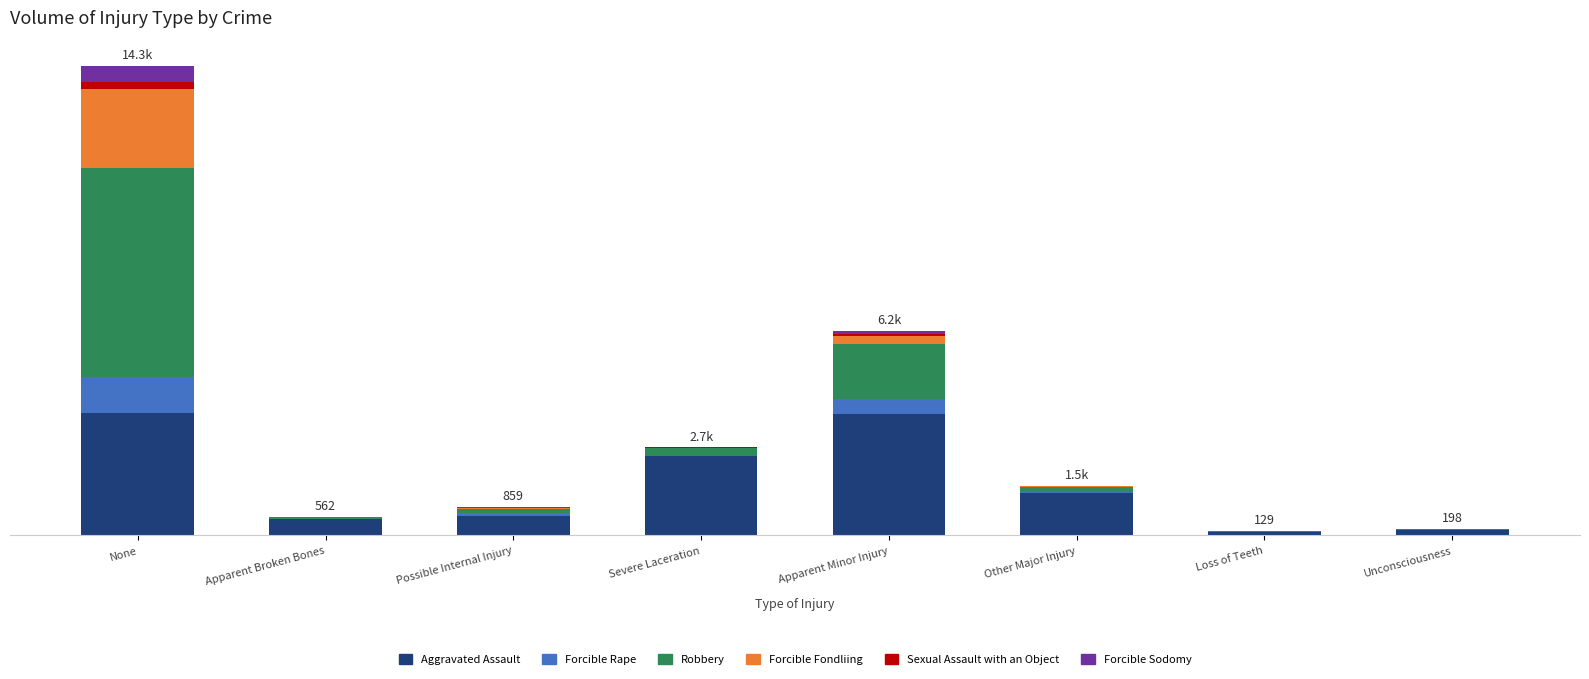

What are all the series names shown in the legend?

Aggravated Assault, Forcible Rape, Robbery, Forcible Fondliing, Sexual Assault with an Object, Forcible Sodomy